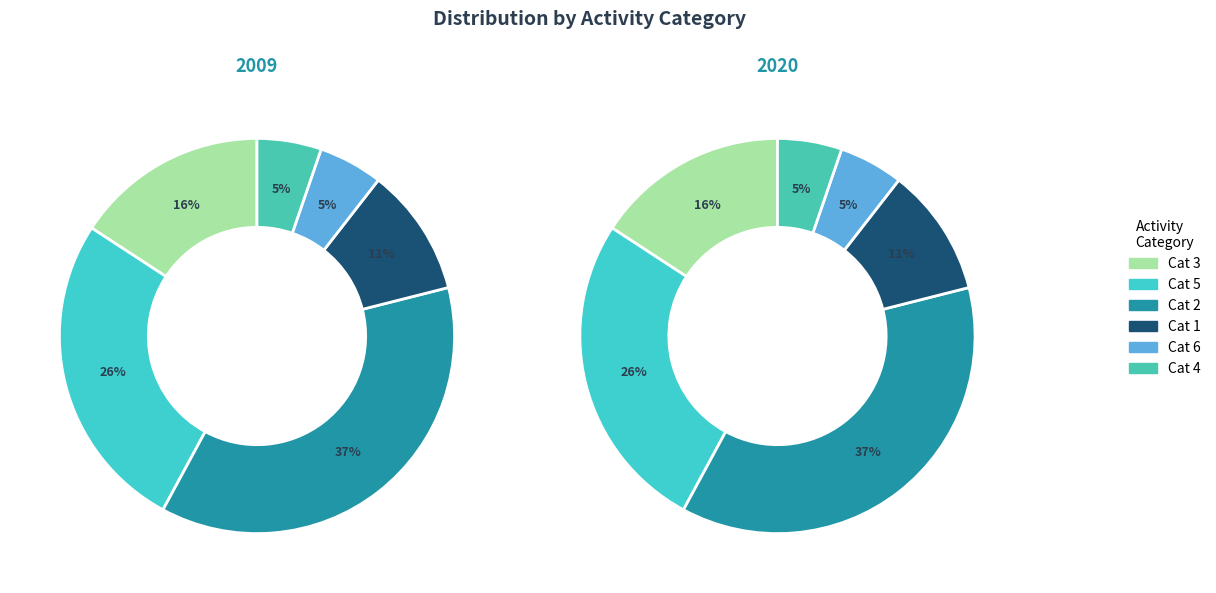

What is the total percentage of 4 and 5?

31.6%